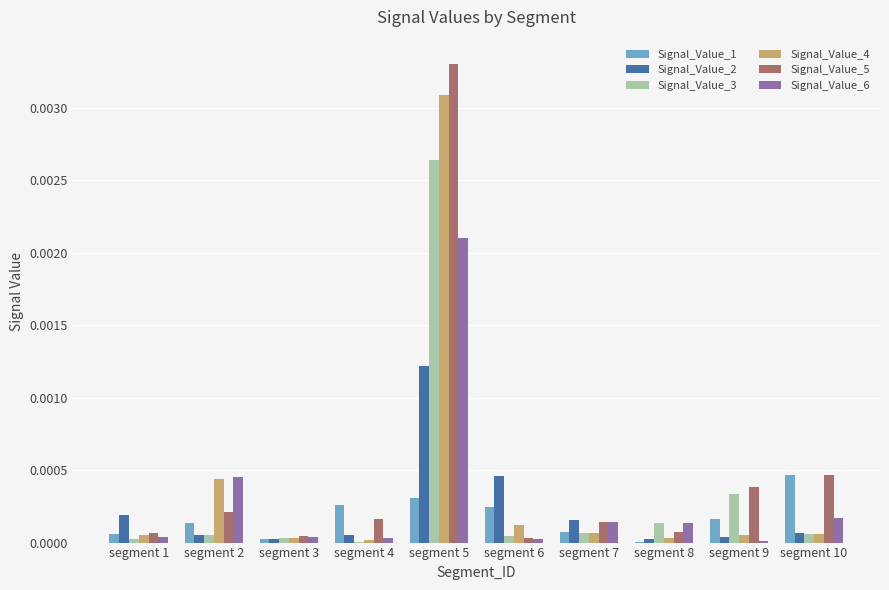

At which category does the chart reach its peak across all series?

segment 5